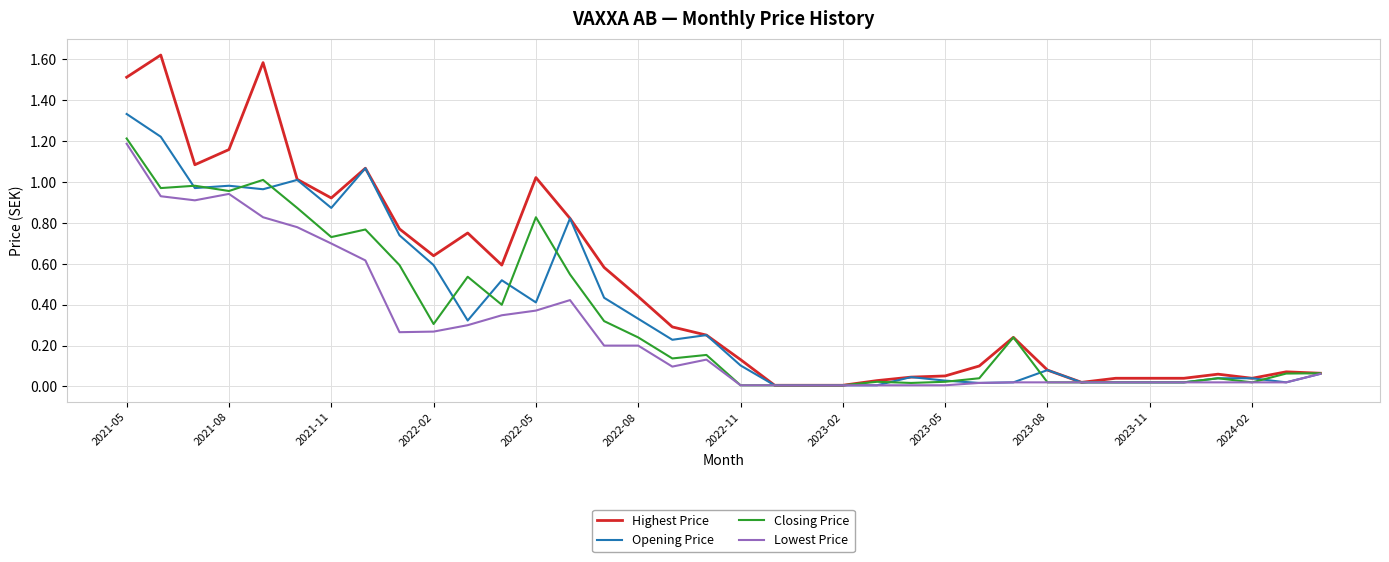

Which series has the largest range (max minus min)?

Highest Price